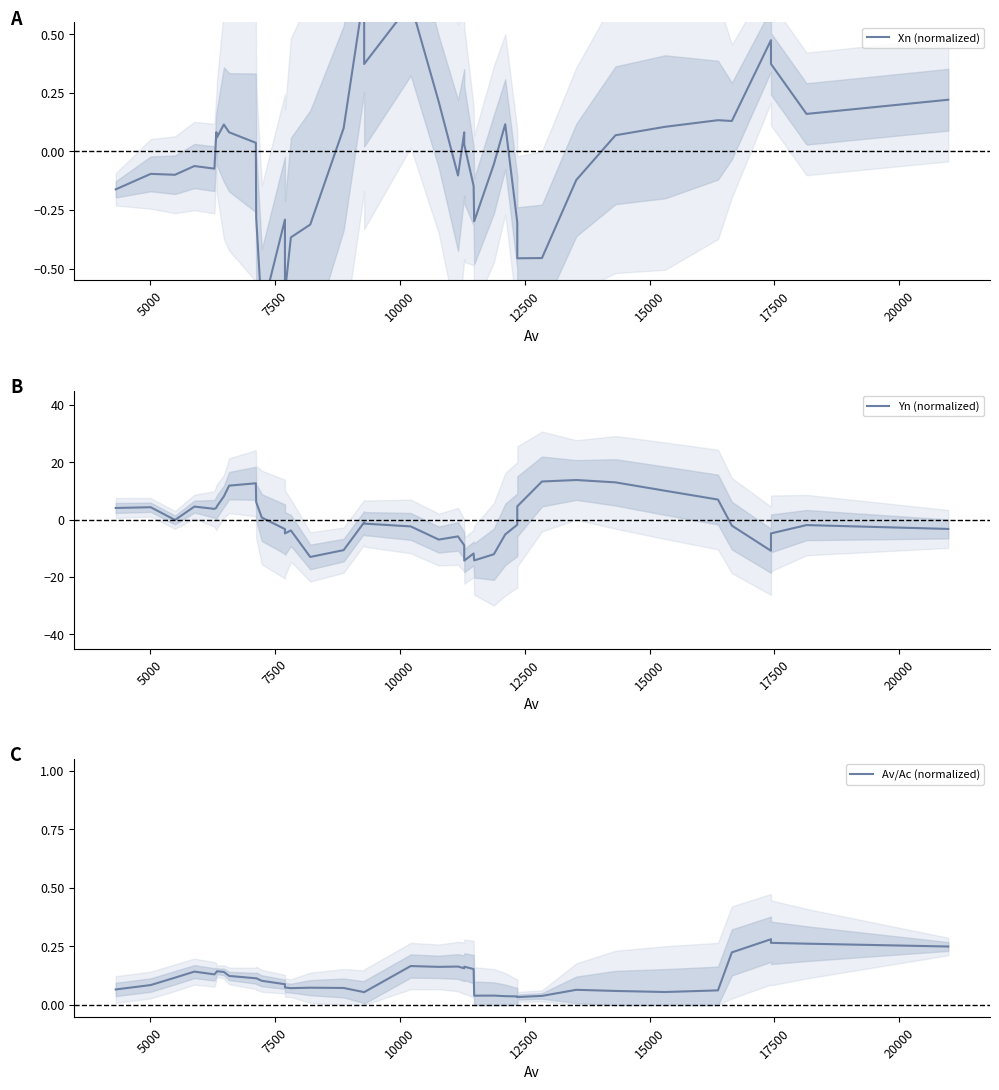

What position from the right is 20000?

33